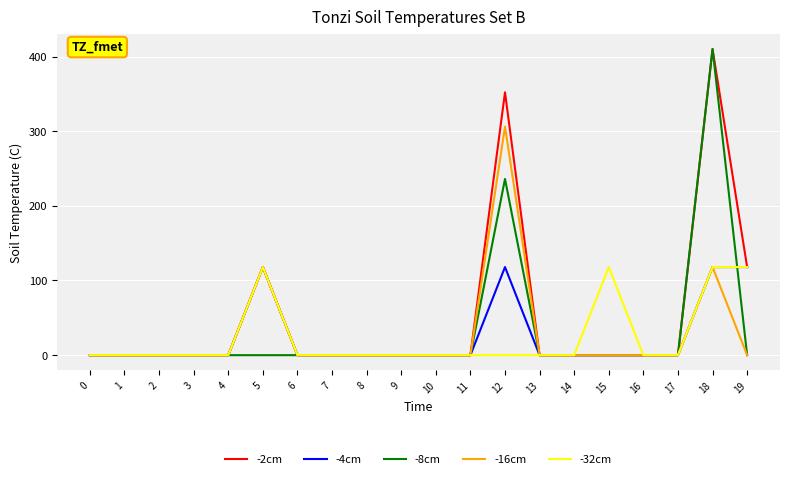

Is the value of -32cm at 5 greater than the value of -4cm at 1?

Yes